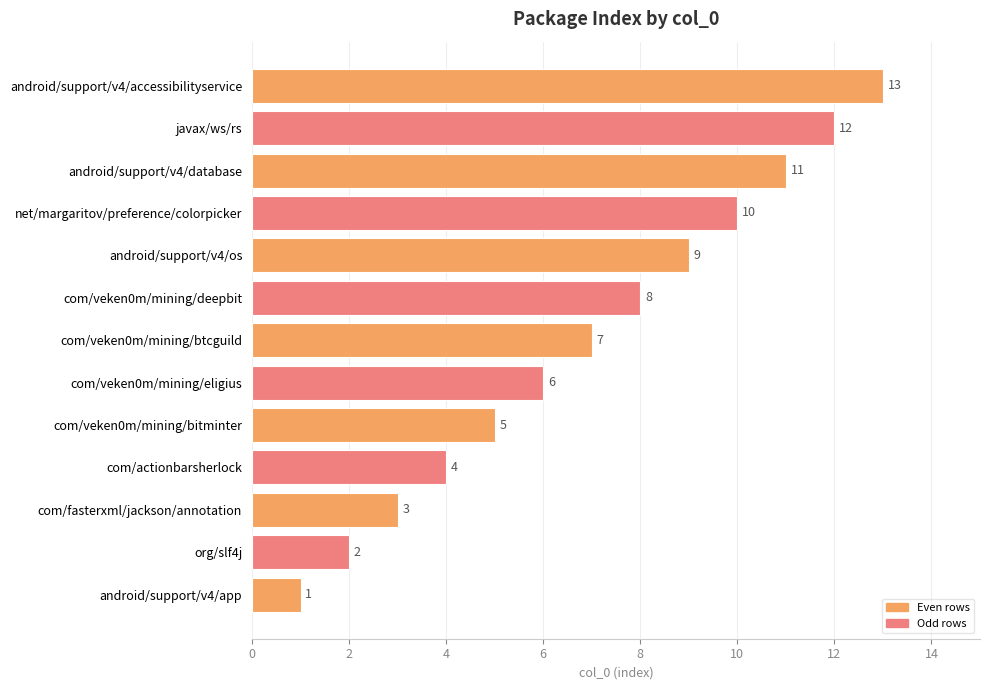

How many bars are there in total?

13